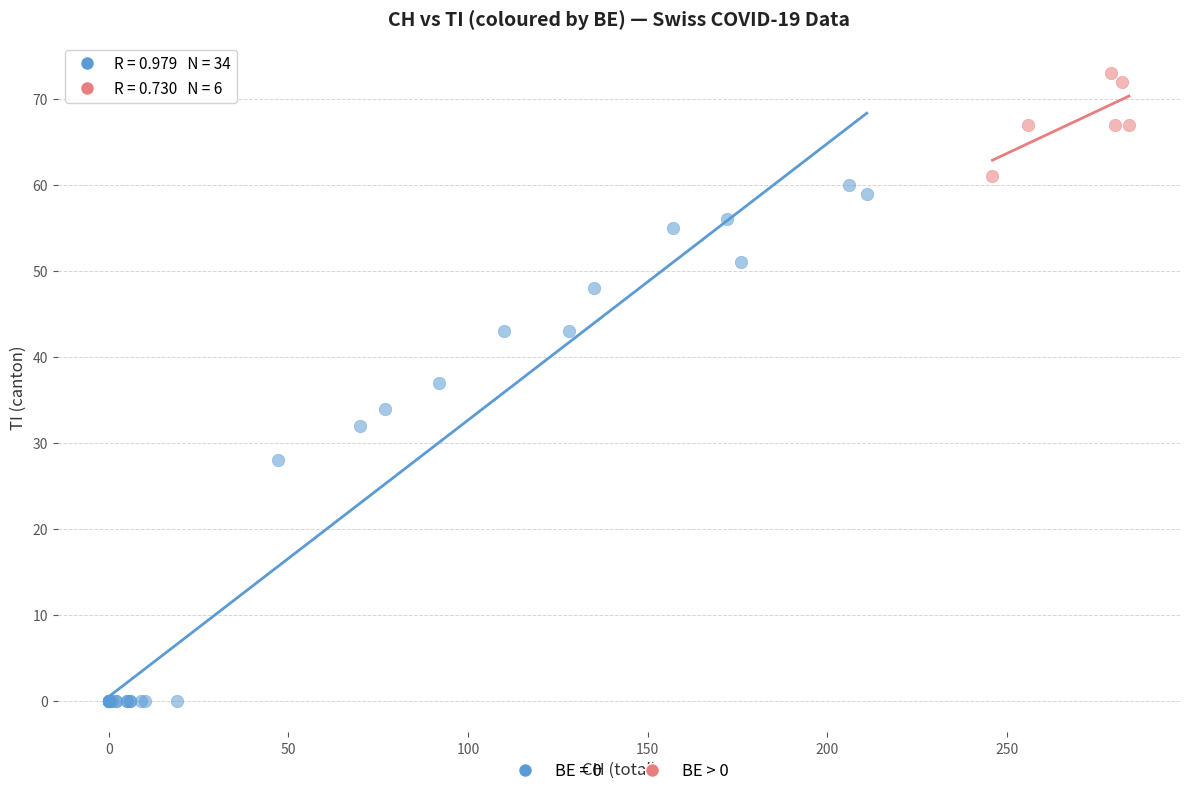

Which series has the largest Y range (max minus min)?

BE = 0